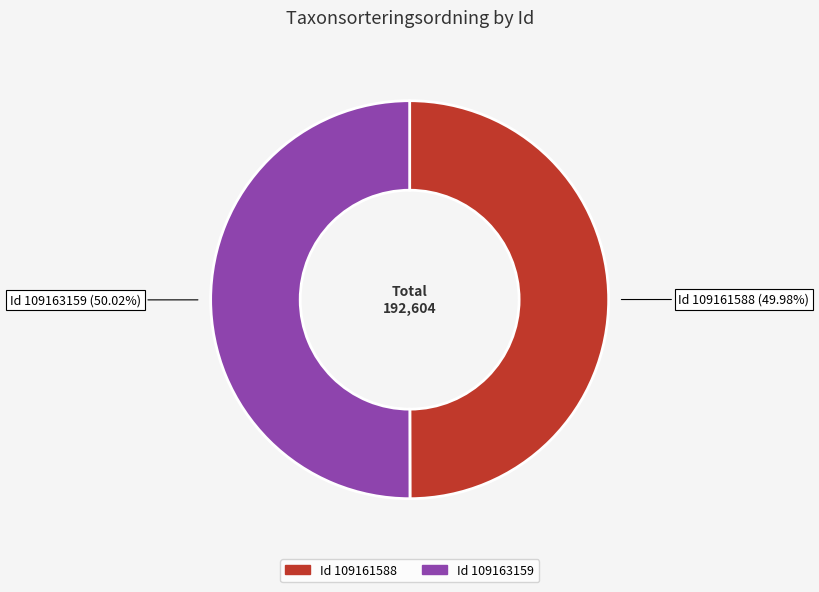

Is there any slice that represents more than half of the pie?

Yes